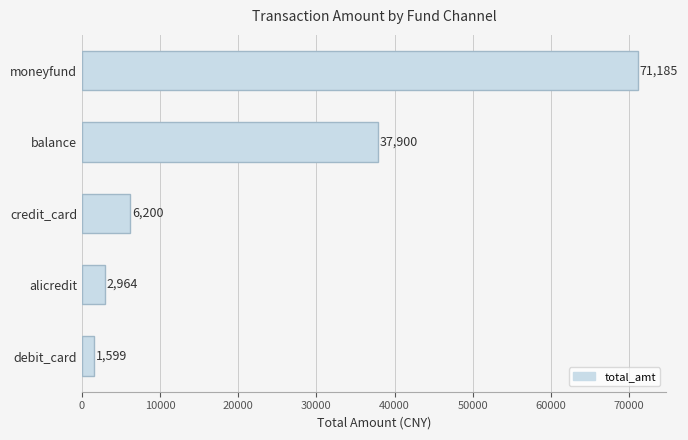

What is the minimum value shown in the chart?

1599.0